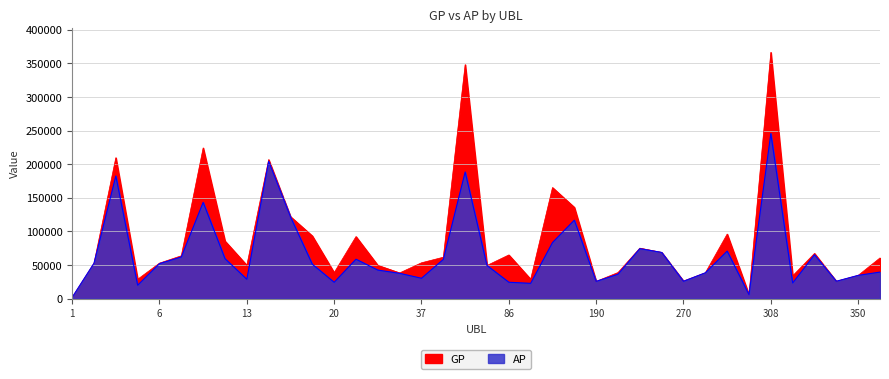

Reading left to right, transcribe all the data shown in this chart.

GP: 1966	52708	209734	28889	52888	63842	224276	85793	49701	206913	122069	93356	38775	92399	49618	38331	53405	61683	348202	49411	65079	28959	165314	135924	25719	38912	75169	68789	26270	38498	96092	5954	366489	34021	67341	25923	34673	60629
AP: 1966	52708	182535	20019	52188	62090	143375	59554	28853	204453	121714	51201	24396	58715	42548	37685	30375	58420	188505	49411	24450	22810	83548	116801	25719	36391	74479	68789	25870	38498	70785	5954	245665	23356	65374	25923	34673	39560